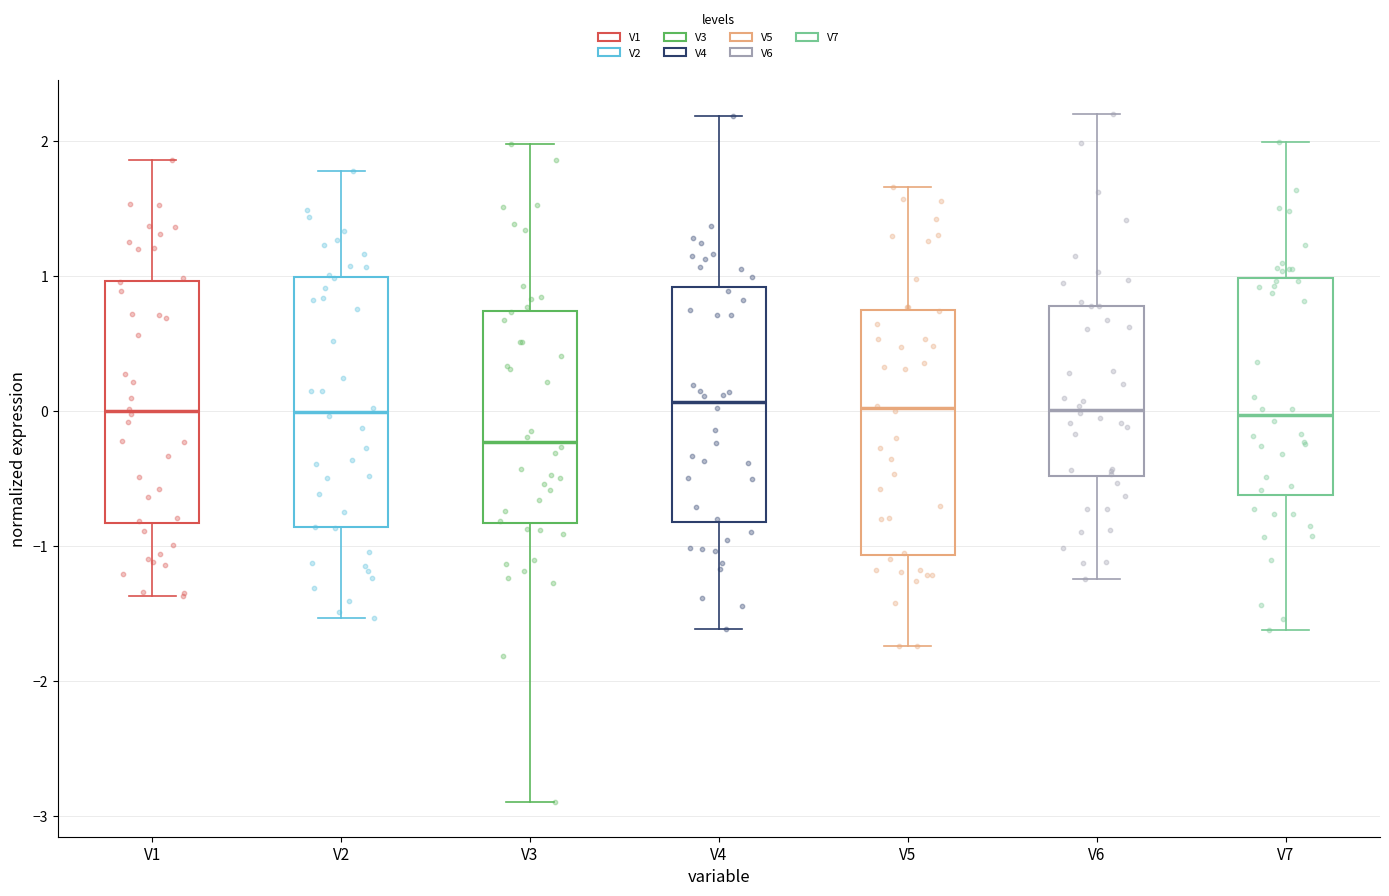

Where is the lower edge of the box for V2 on the y-axis? The values are not printed on the chart, so give them approximately, as read against the axis.

-0.9